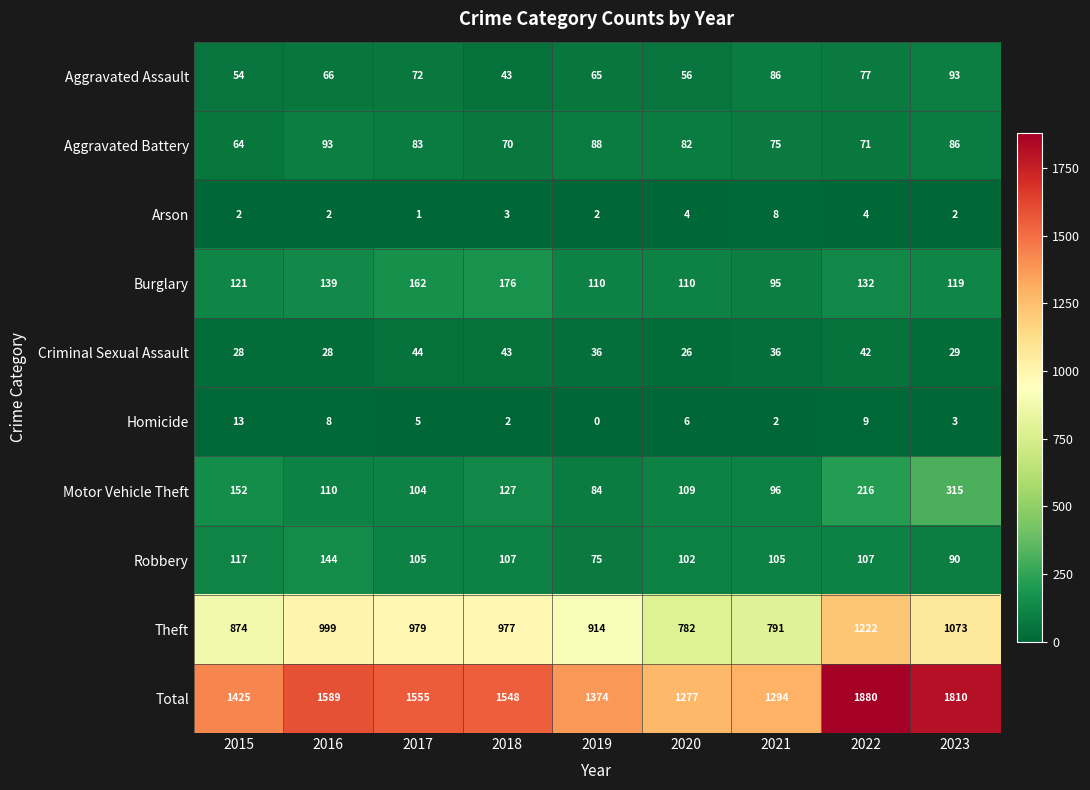

At which label does Total first exceed 1548?

2016